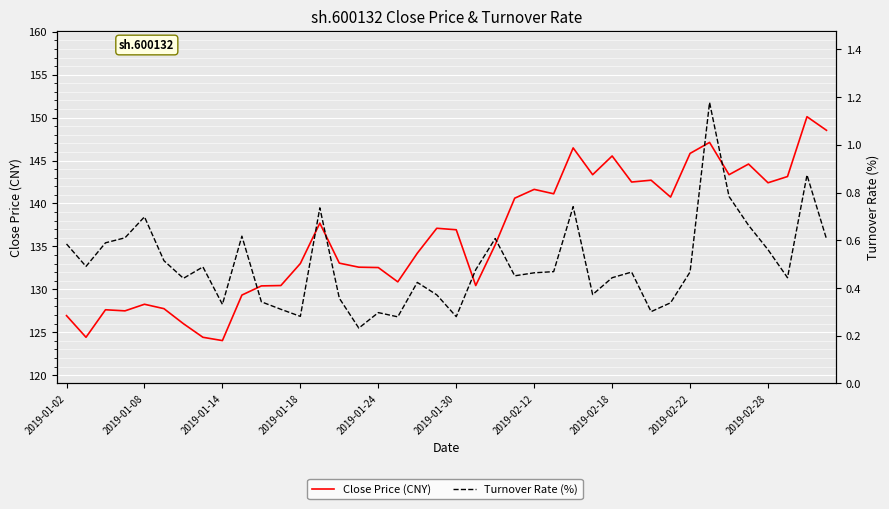

What is the maximum value for Turnover Rate (%)?

1.2